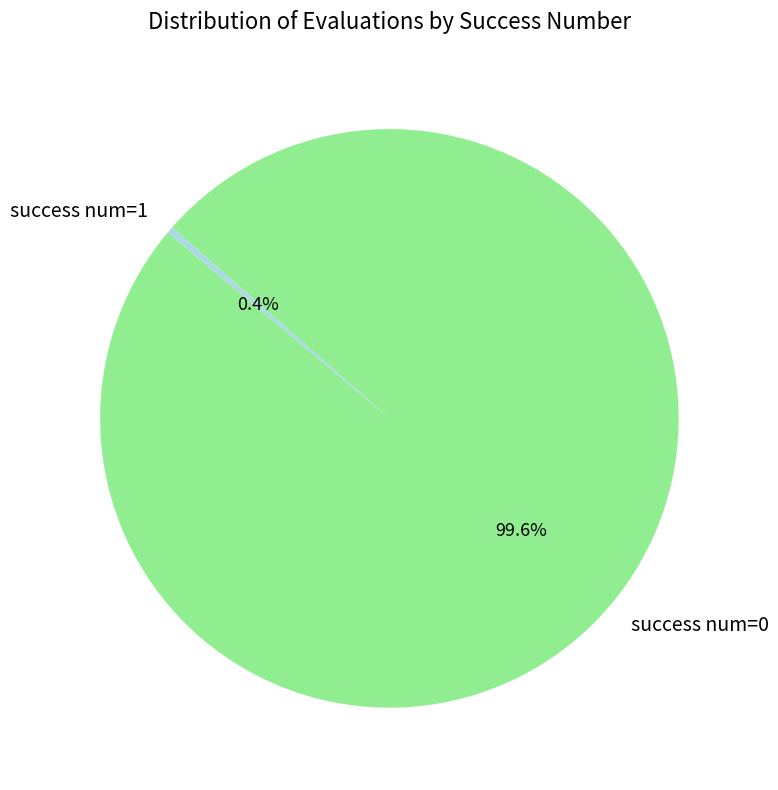

To the nearest percent, what is the difference between the largest and smallest slice percentages?

99%